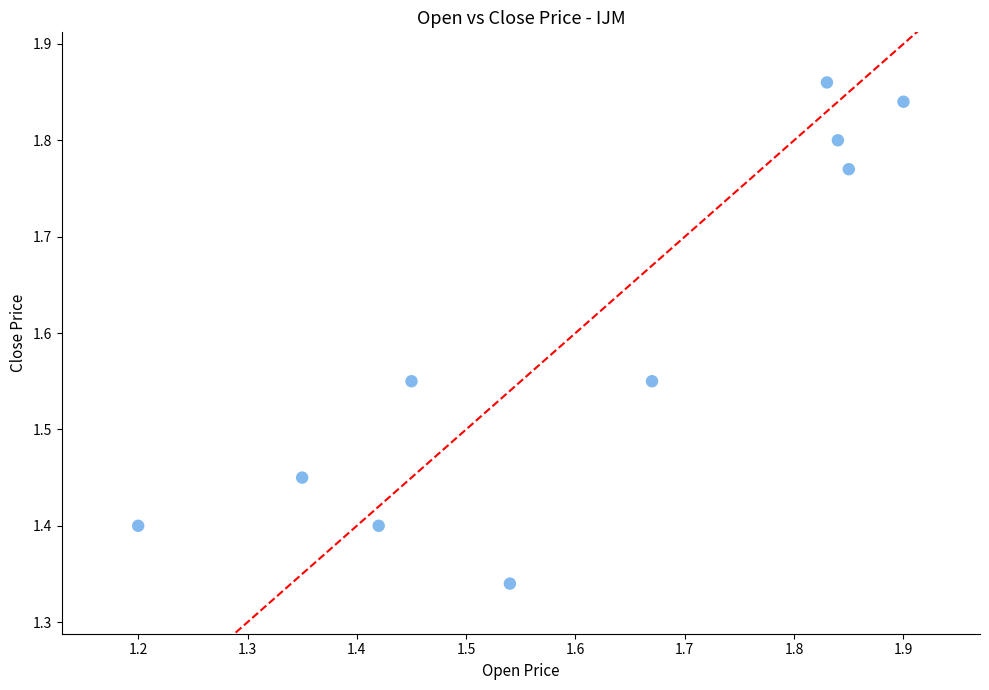

What is the range of X values (max minus min)?

0.7